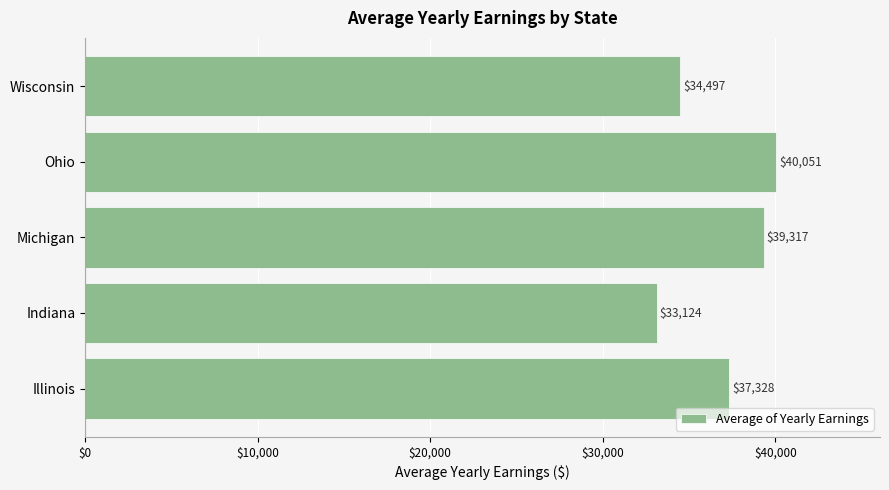

Where is the data nearest to the value 36587?

Illinois